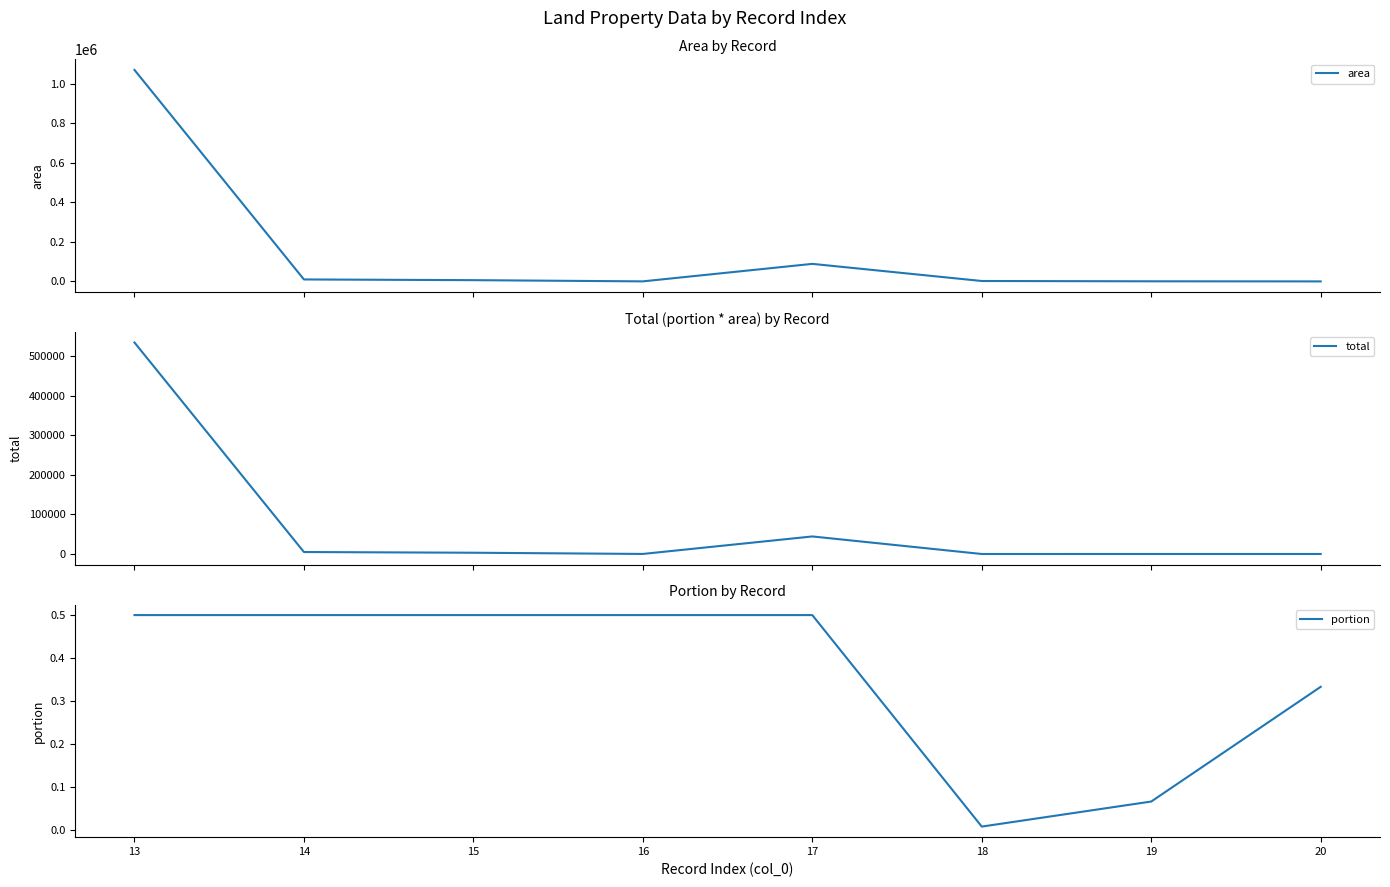

Is it true that total equals 4988.5 at 14?

True